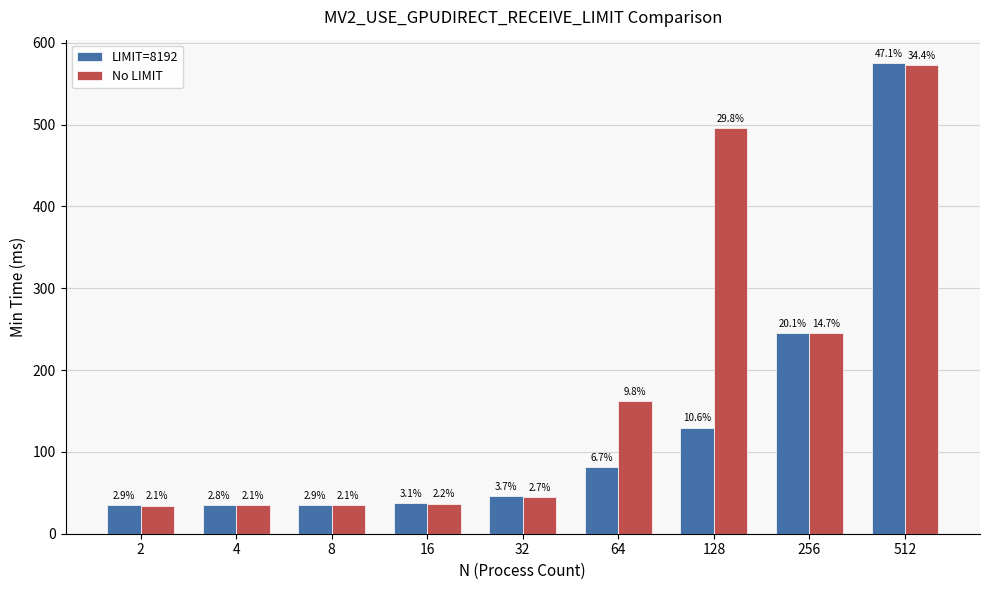

What are all the series names shown in the legend?

LIMIT=8192, No LIMIT